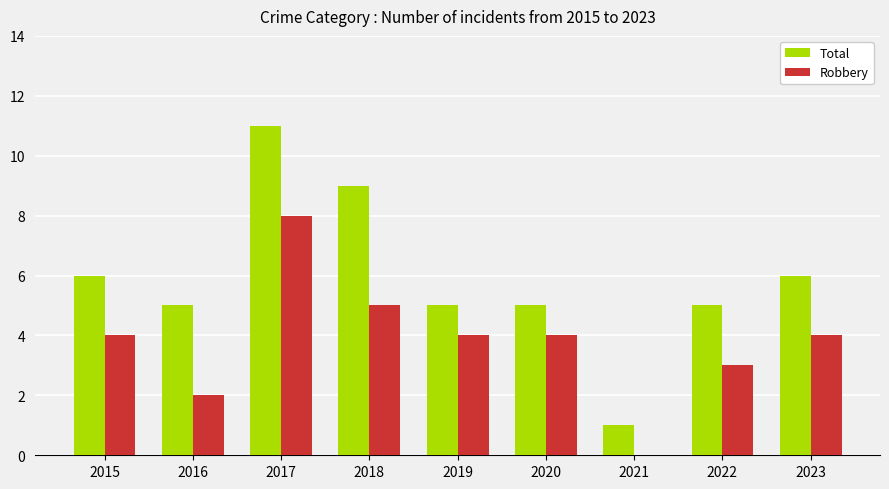

What is the maximum value shown in the chart?

11